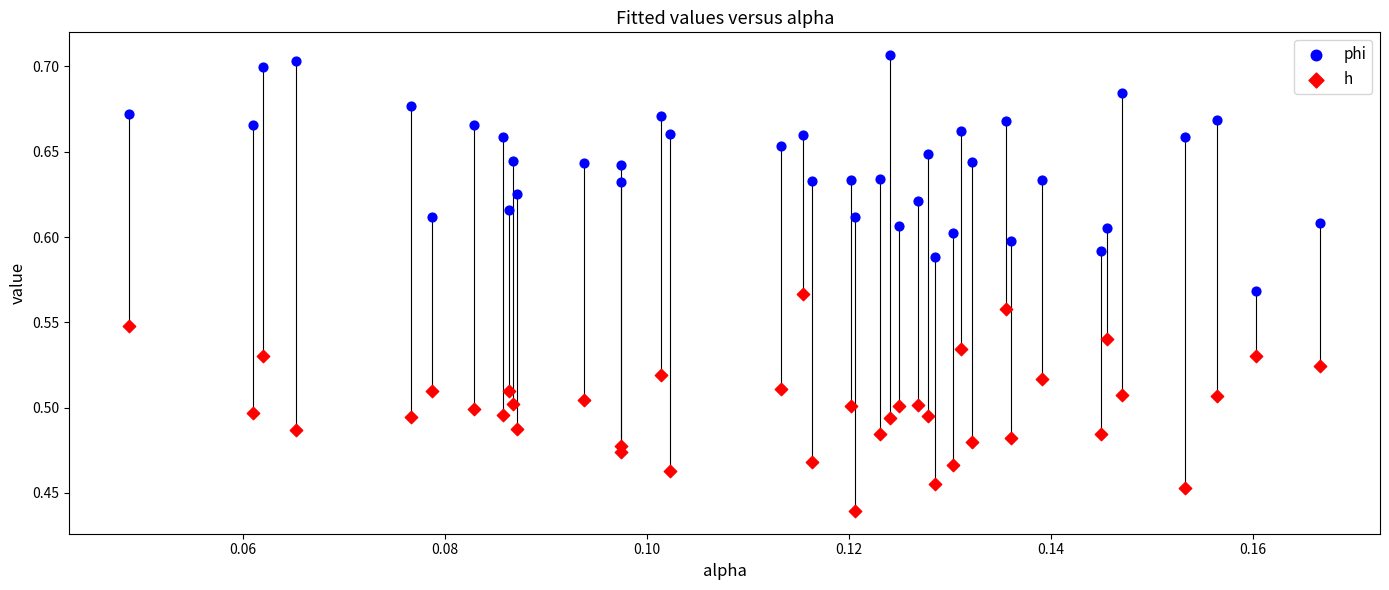

Across all data points, what is the range of Y values (max minus min)?

0.3